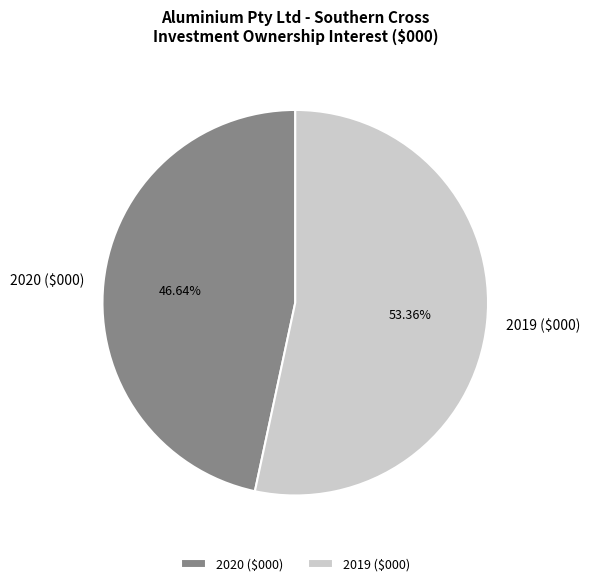

How many slices are in this pie chart?

2